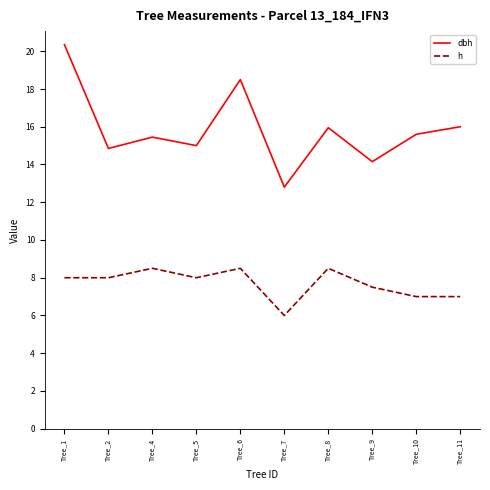

The h series shows 8.0 at Tree_1. True or false?

True